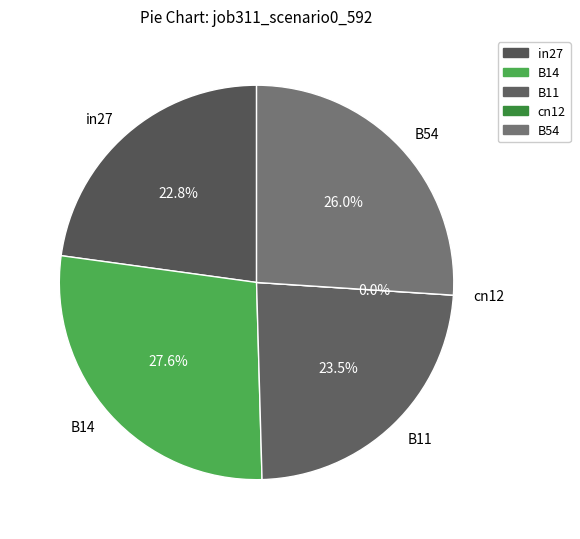

To the nearest percent, what percentage of the pie is B14?

28%